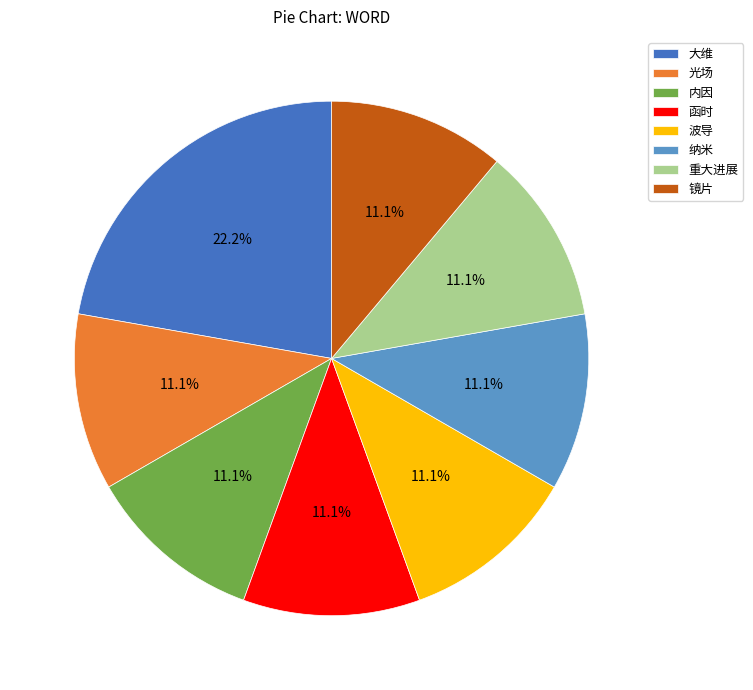

The 重大进展 slice represents 4% of the pie. True or false?

False